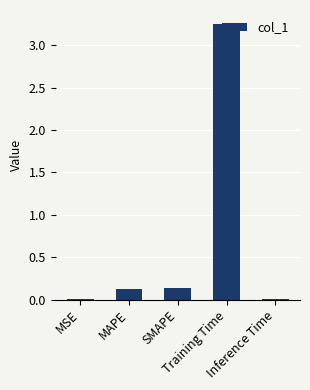

What is the sum of all values?

3.5